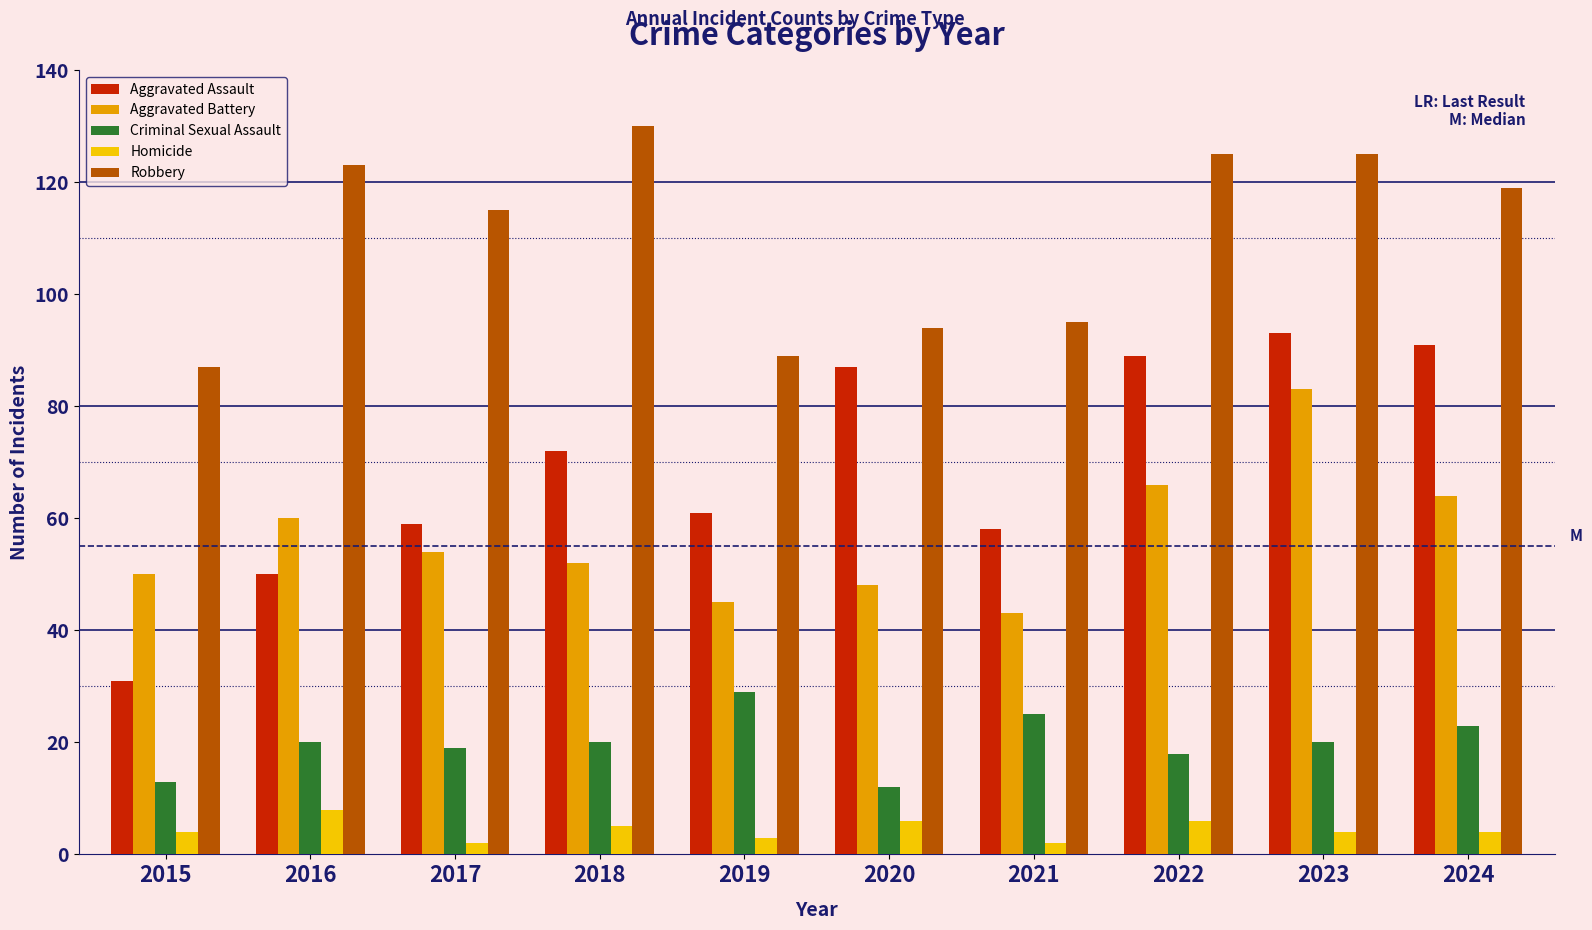

Which series has the largest range (max minus min)?

Aggravated Assault